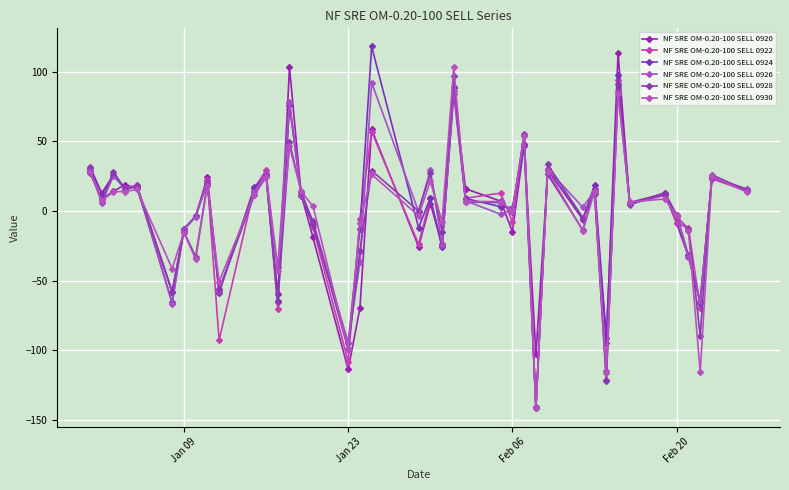

How many values in the NF SRE OM-0.20-100 SELL 0926 series exceed 7?

20